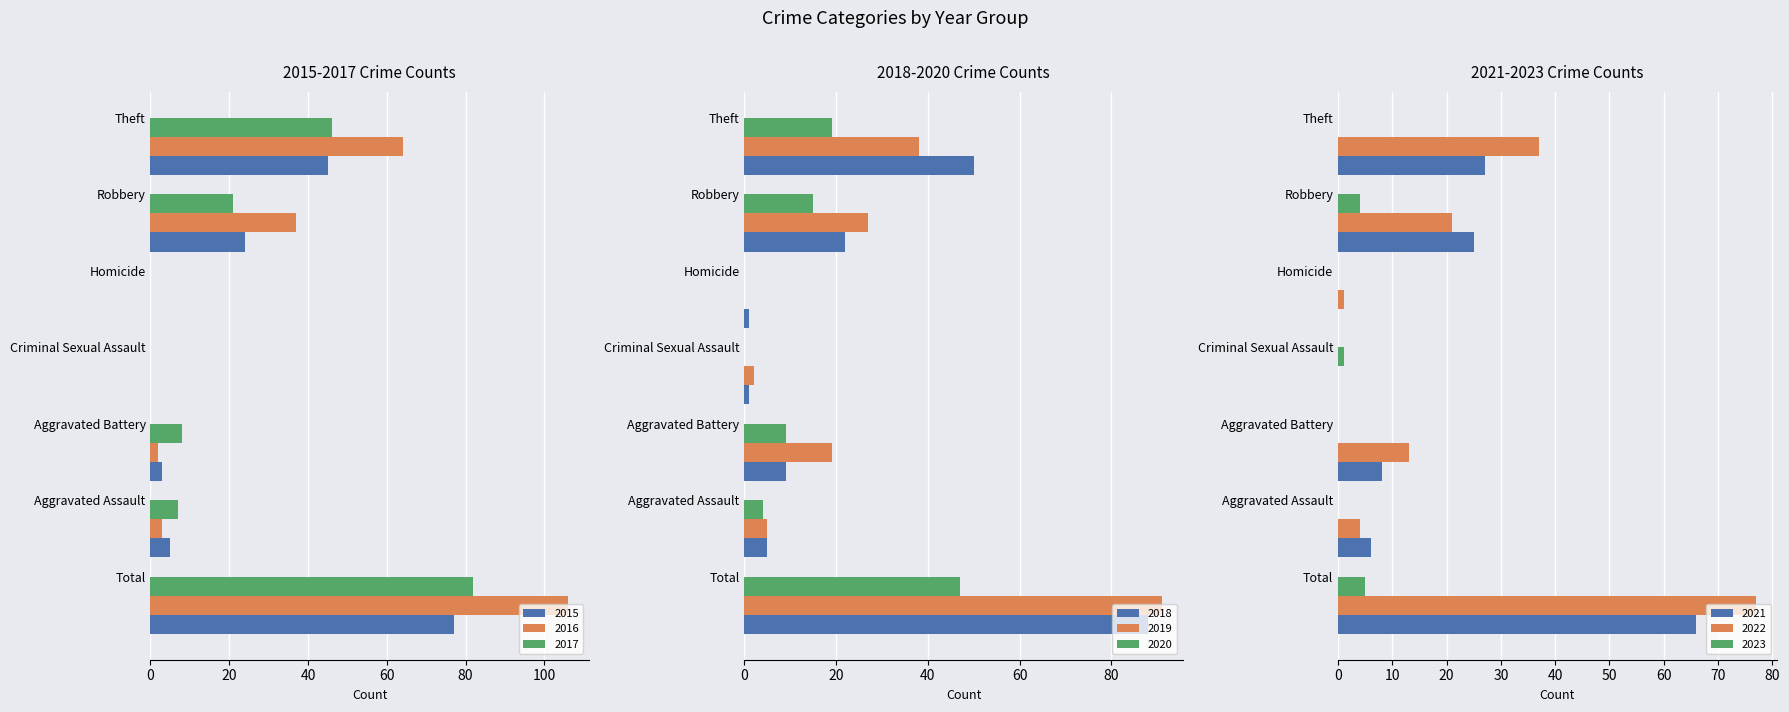

How many data points in 2018 are less than 9?

3